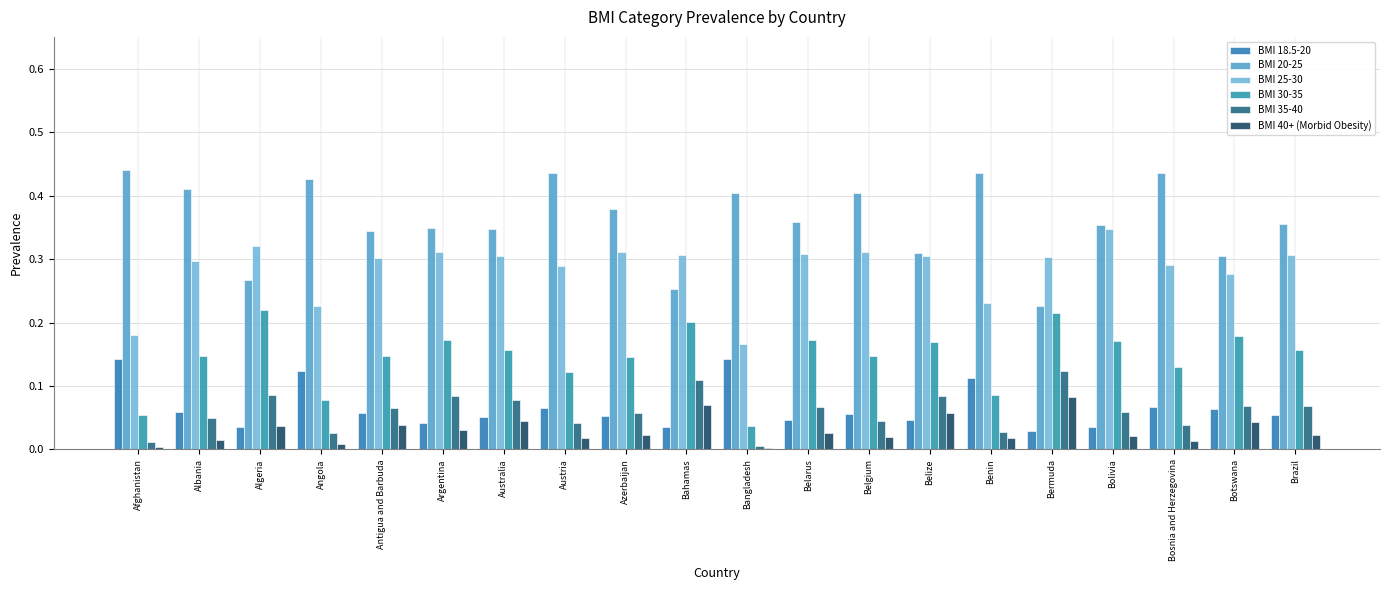

At Bolivia, list the series in order from largest to smallest.

BMI 20-25, BMI 25-30, BMI 30-35, BMI 35-40, BMI 18.5-20, BMI 40+ (Morbid Obesity)